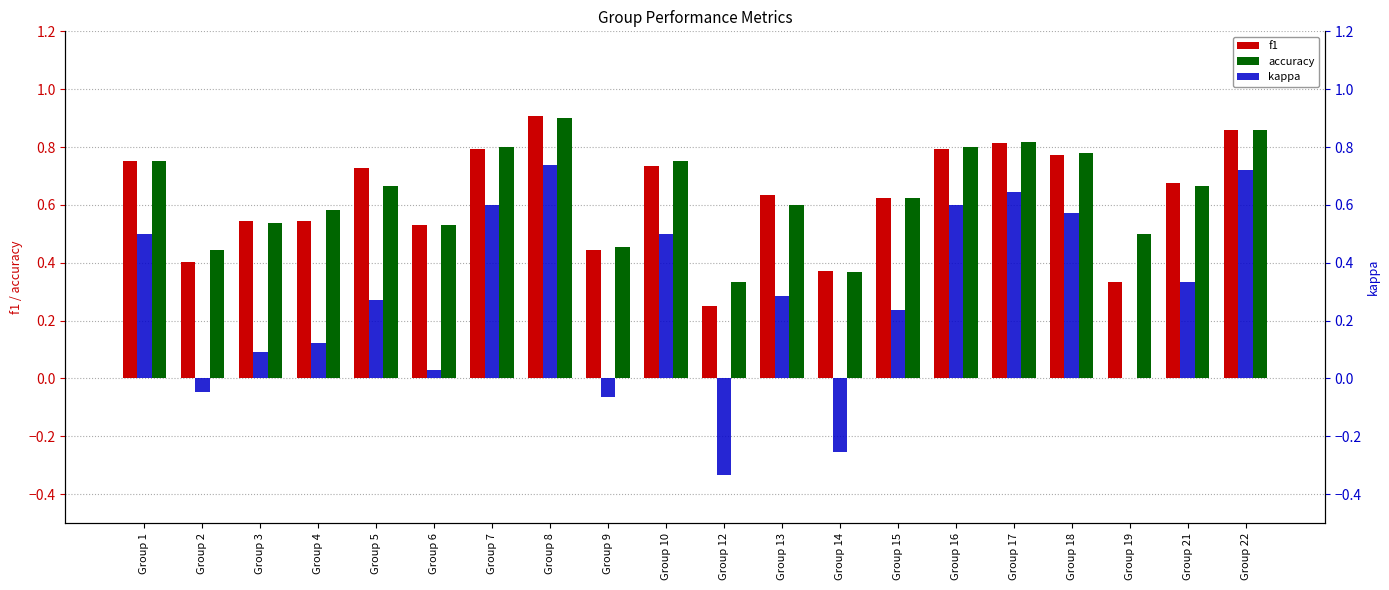

The kappa series shows 0.6 at Group 7. True or false?

True